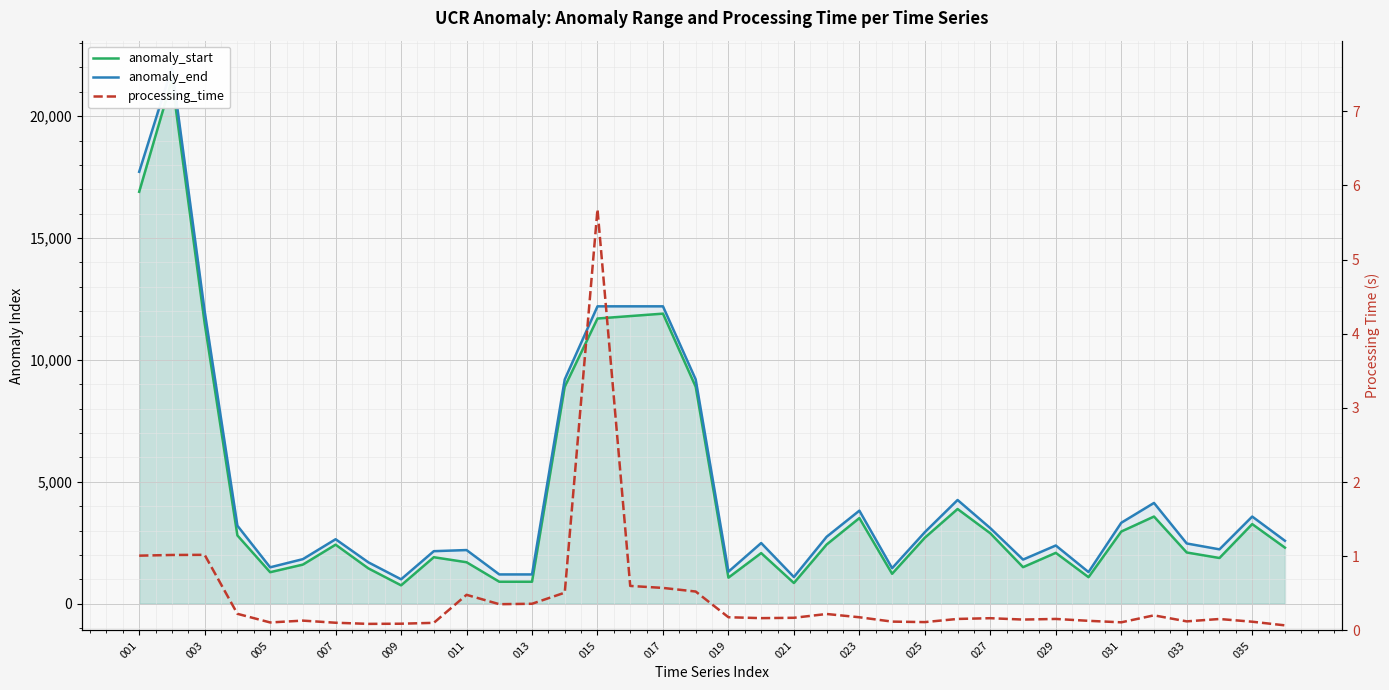

In anomaly_end, how many points are higher than both neighbors (excluding endpoints)?

9